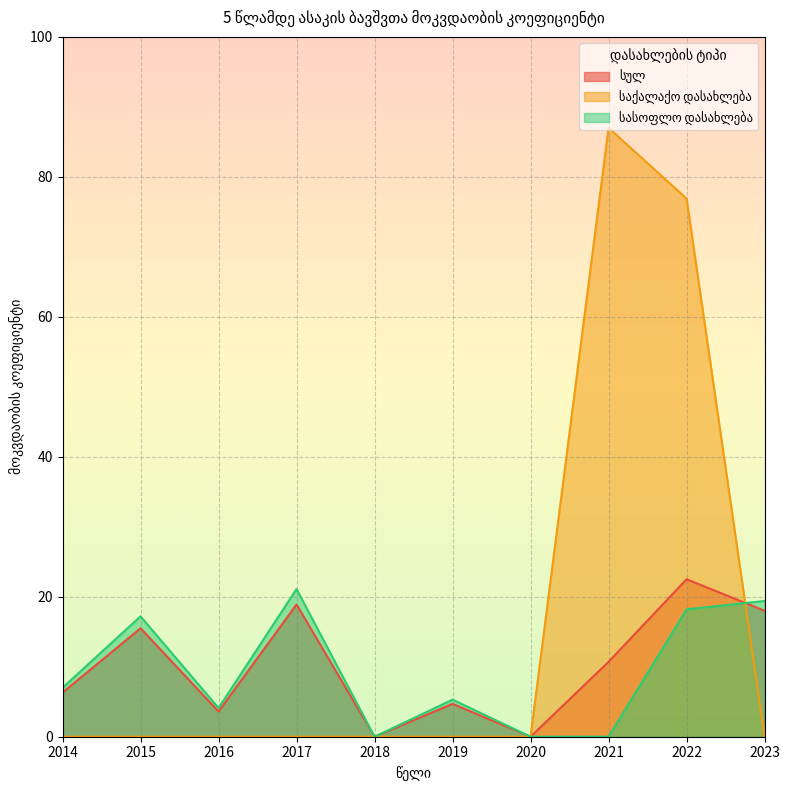

How many data points does each series have?

10